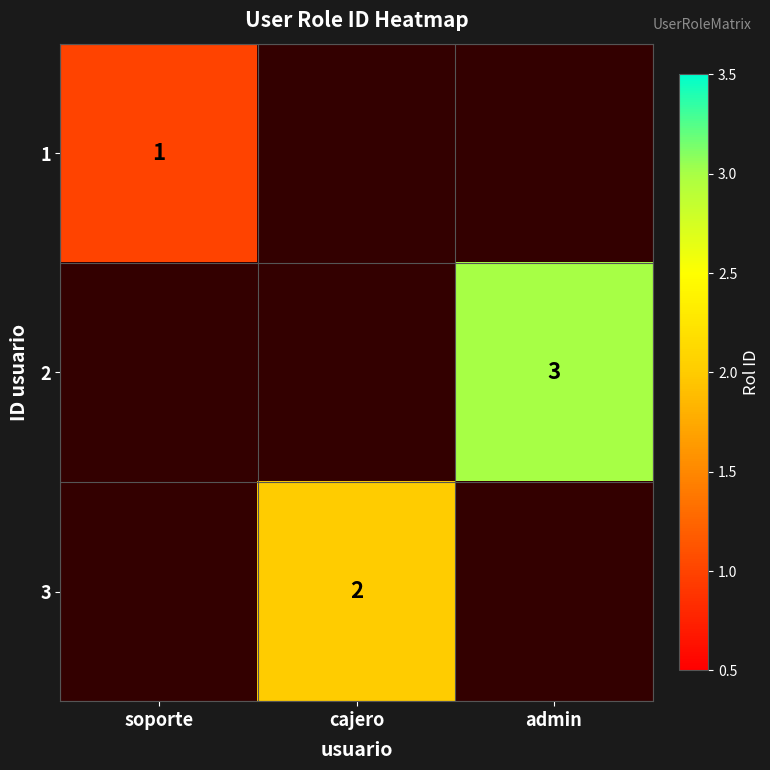

The 3 series shows 3 at cajero. True or false?

False